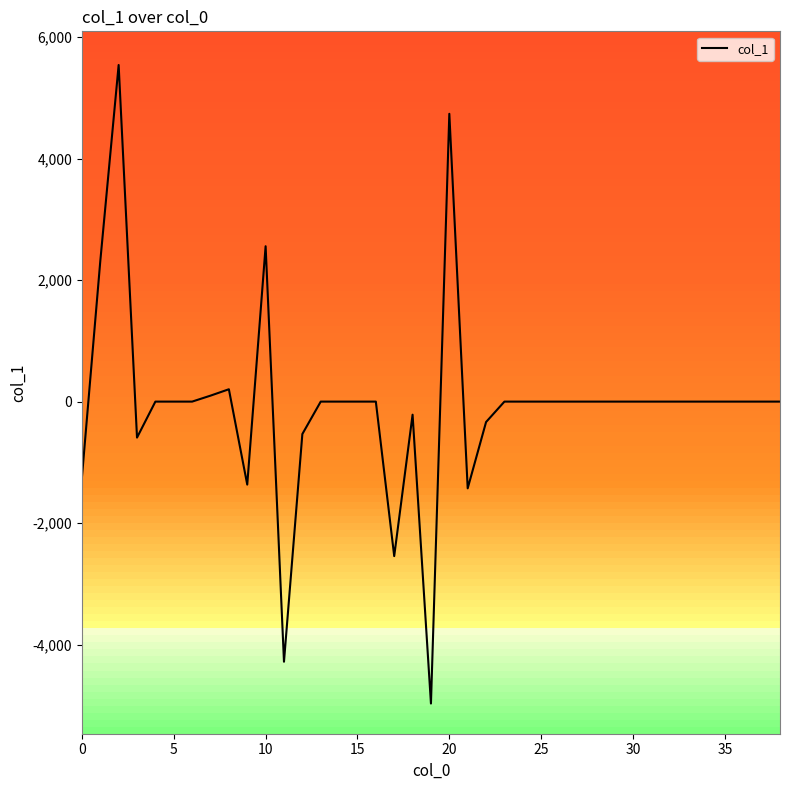

True or false: the data has more than 2 interior local peaks.

True